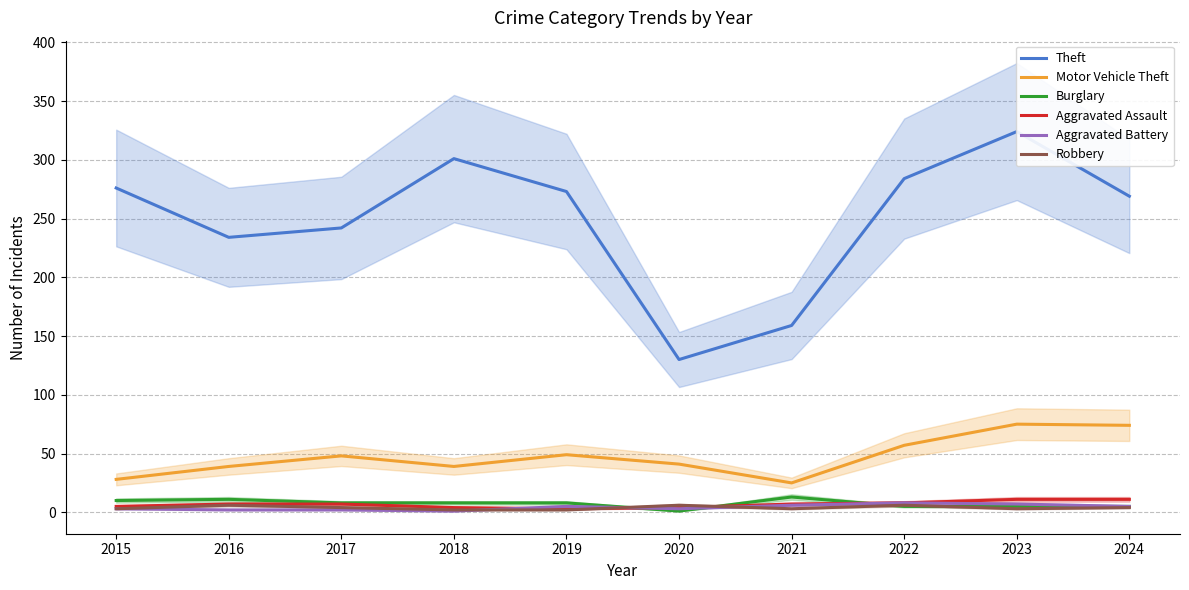

Count the number of categories in the chart.

10